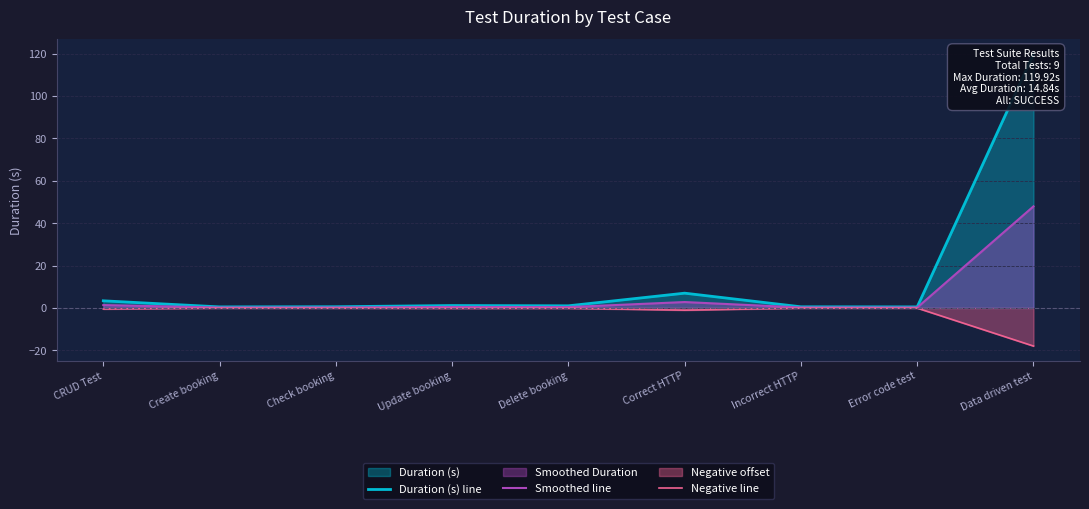

The Negative line series shows -0.5 at CRUD Test. True or false?

True